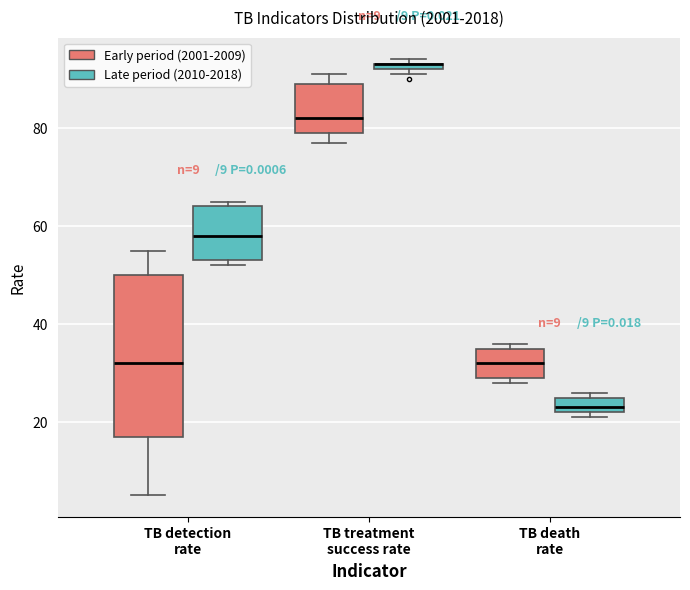

Which box is the tallest, from its lower edge to its upper edge?

TB detection rate (Early period (2001-2009))